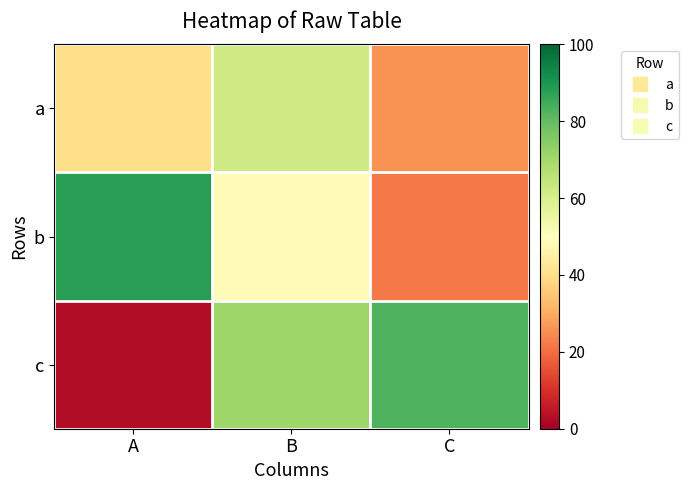

Which category has the lowest value across all series?

A